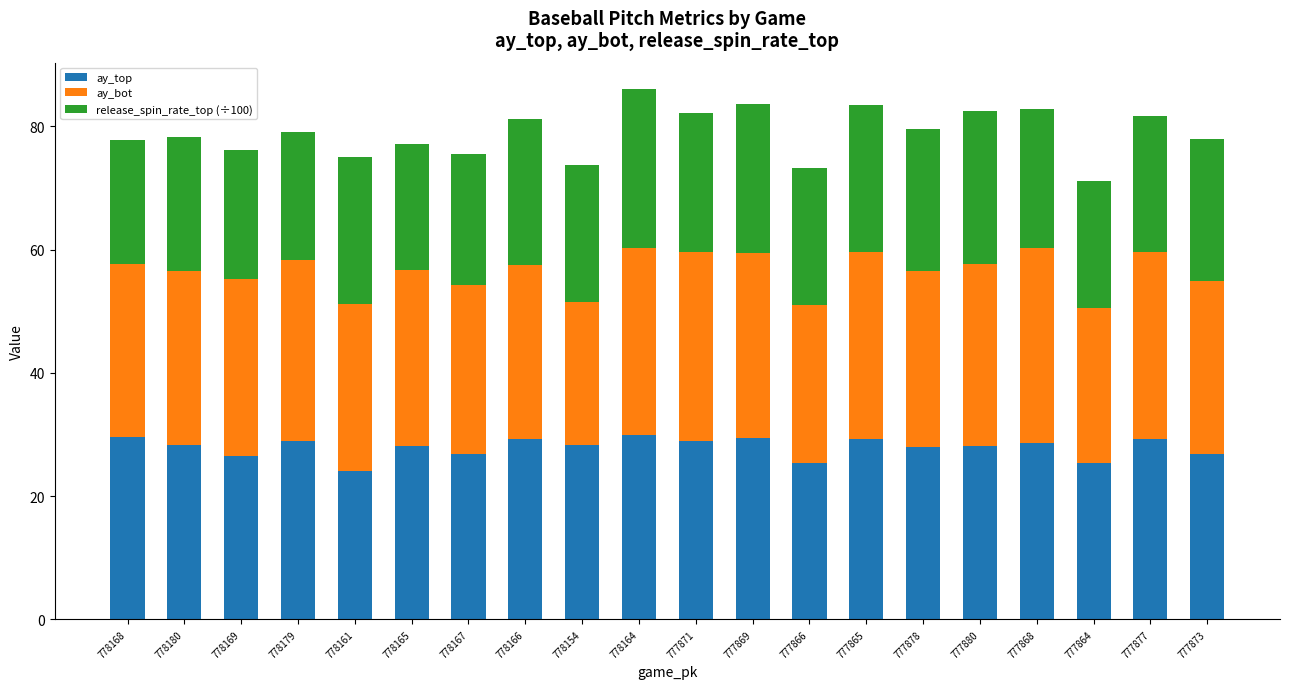

What is the approximate value of ay_top at 778164?

29.9